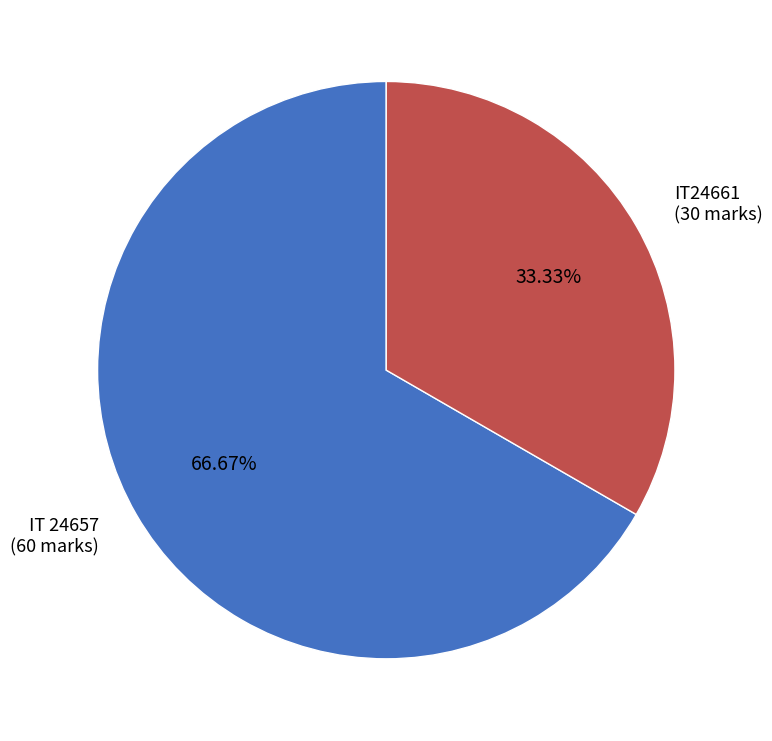

Is there any slice that represents more than half of the pie?

Yes